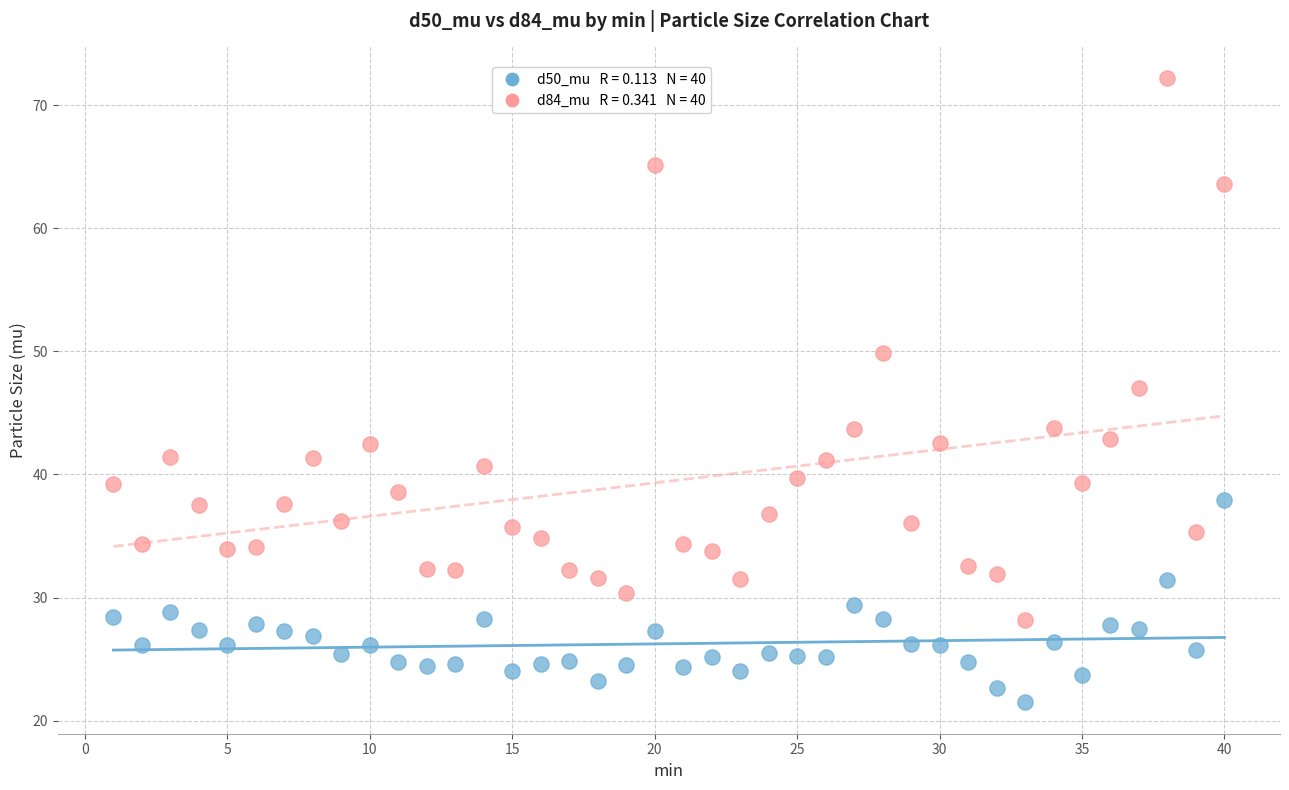

Across all data points, what is the range of Y values (max minus min)?

50.8